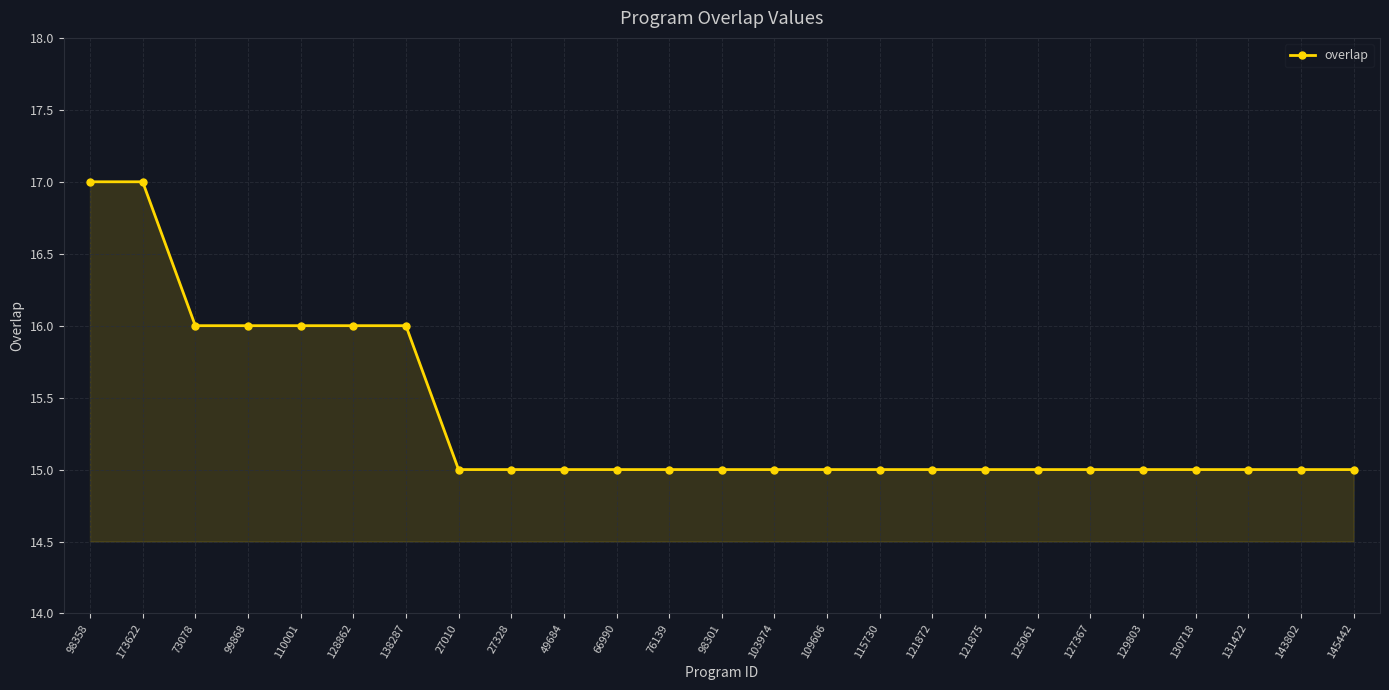

What is the minimum value shown in the chart?

15